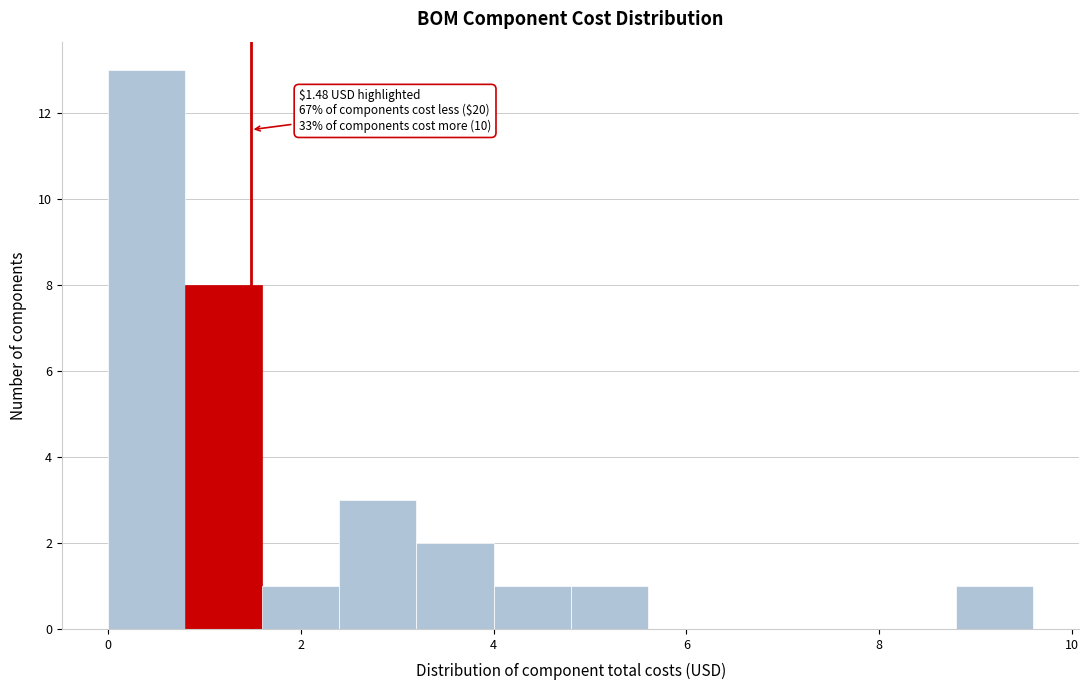

Which range on the x-axis has the tallest bar?

0.0 to 0.8